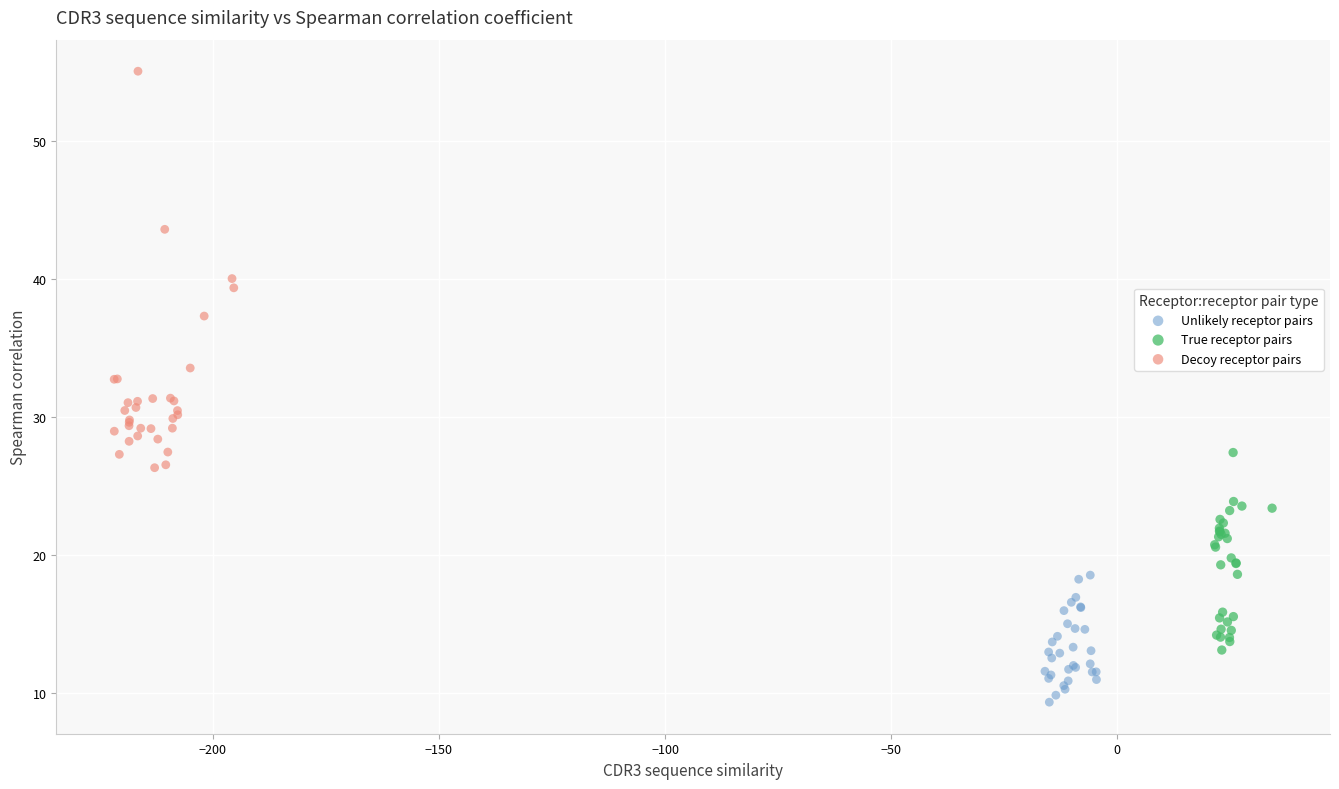

Which series contains the lowest Y value?

Unlikely receptor pairs